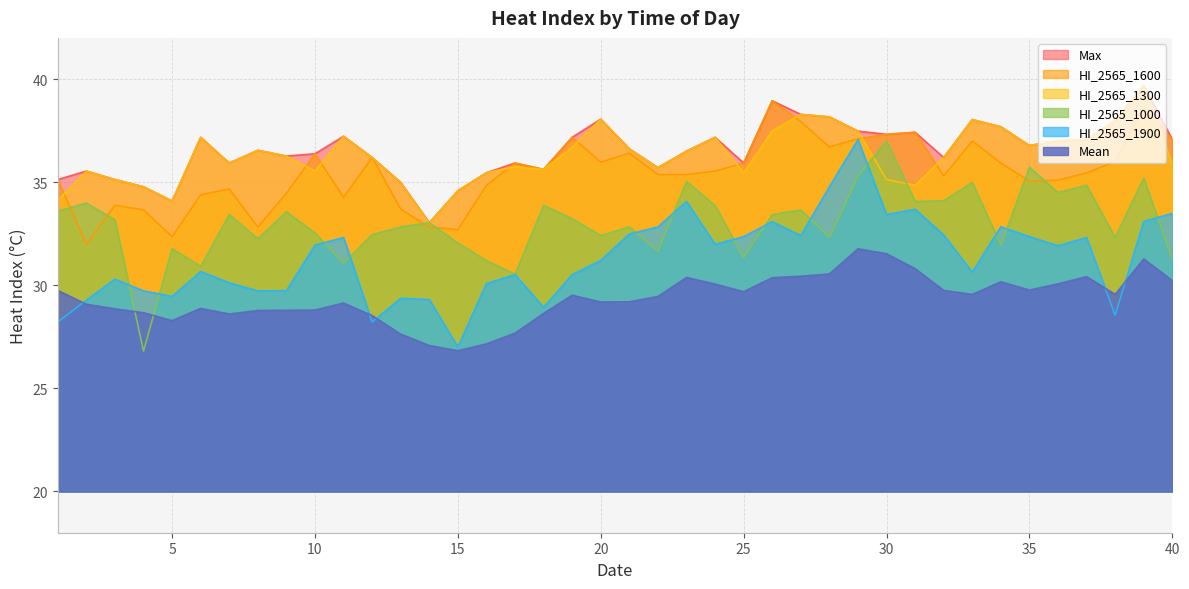

True or false: HI_2565_1900 has a value of 30.5 at 17.

True